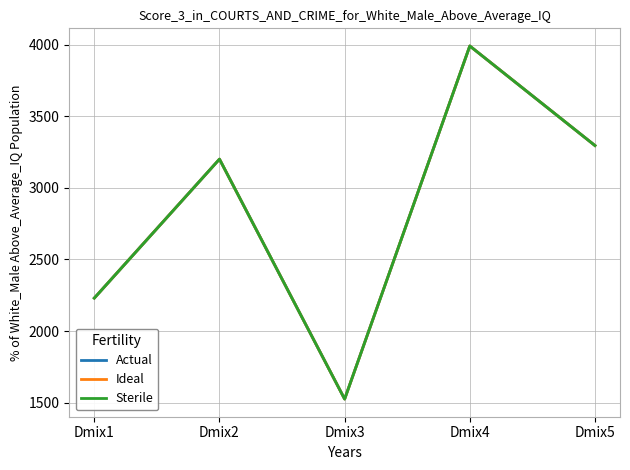

Does the chart display data point markers on the line(s)?

No